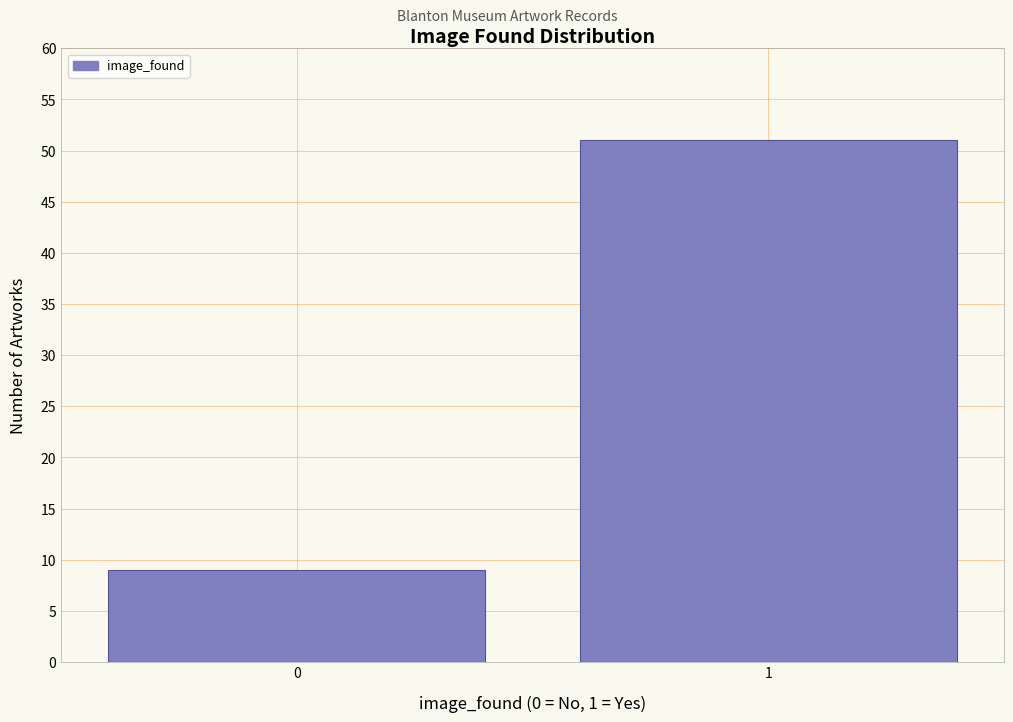

Reading right to left, transcribe all the data shown in this chart.

1=51	0=9